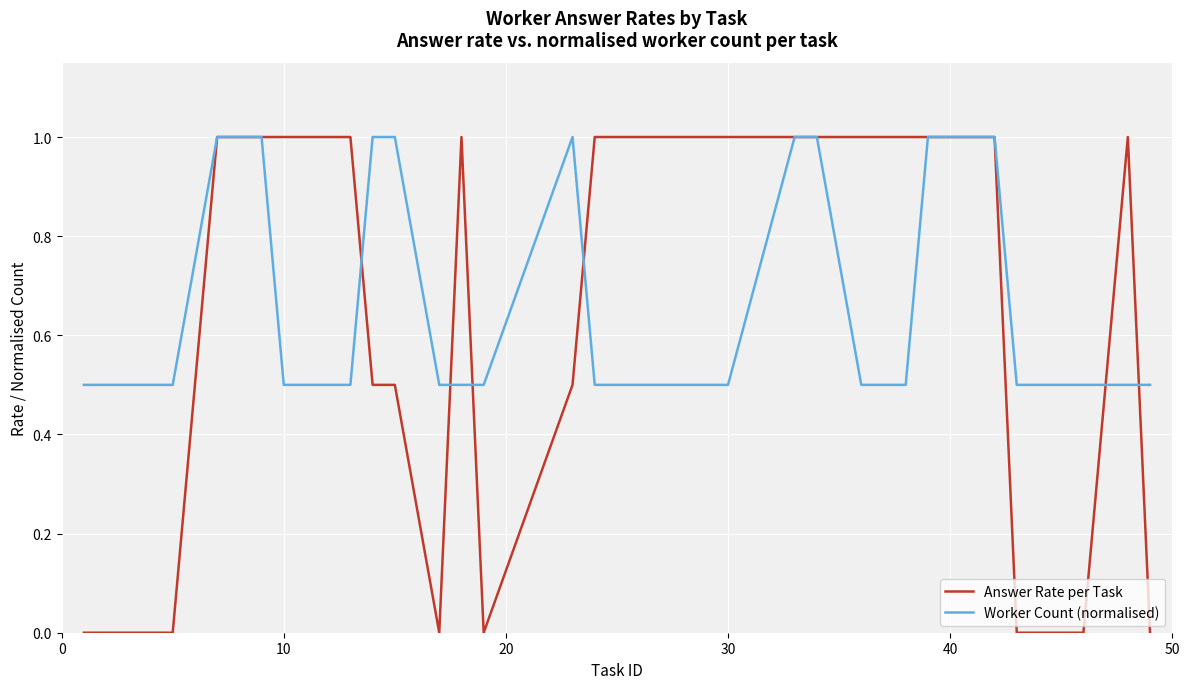

Which series has the widest spread of values?

Answer Rate per Task